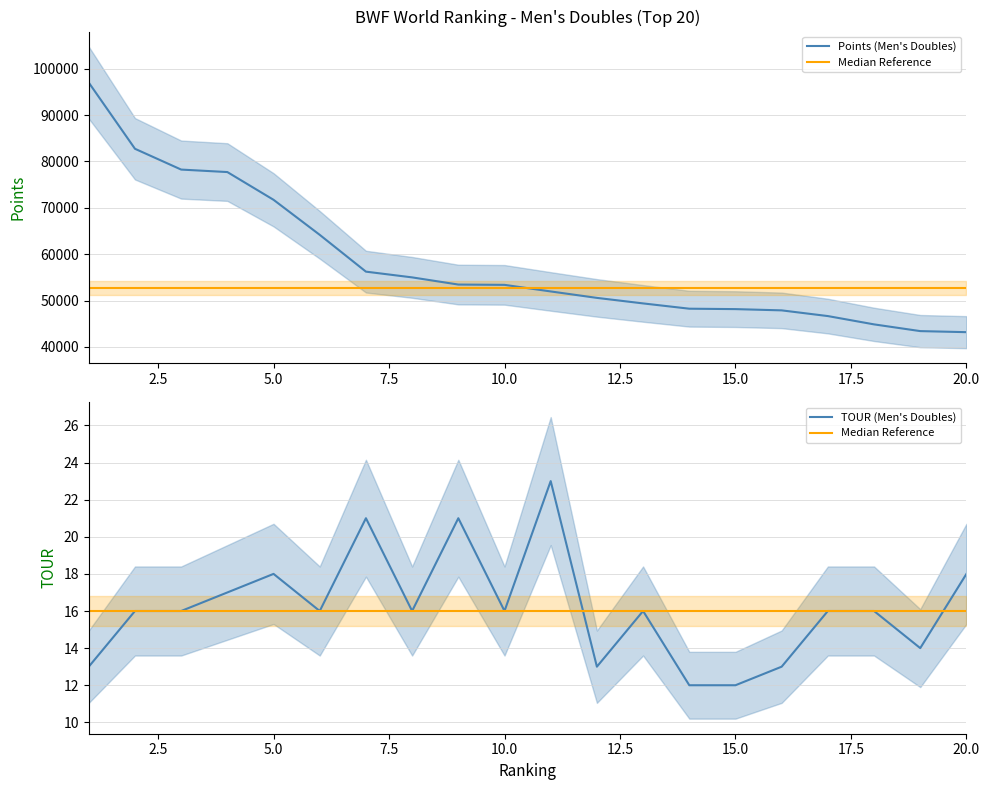

Reading left to right, extract all data points from this chart.

Points (Men's Doubles): 96987.3	82724.4	78241.5	77706.5	71724.6	64171.5	56237.7	55000.0	53454.1	53390.0	51970.0	50582.3	49390.0	48250.0	48160.0	47890.0	46660.0	44870.0	43420.0	43190.0
Median Reference: 16.0	16.0	16.0	16.0	16.0	16.0	16.0	16.0	16.0	16.0	16.0	16.0	16.0	16.0	16.0	16.0	16.0	16.0	16.0	16.0
TOUR (Men's Doubles): 13.0	16.0	16.0	17.0	18.0	16.0	21.0	16.0	21.0	16.0	23.0	13.0	16.0	12.0	12.0	13.0	16.0	16.0	14.0	18.0